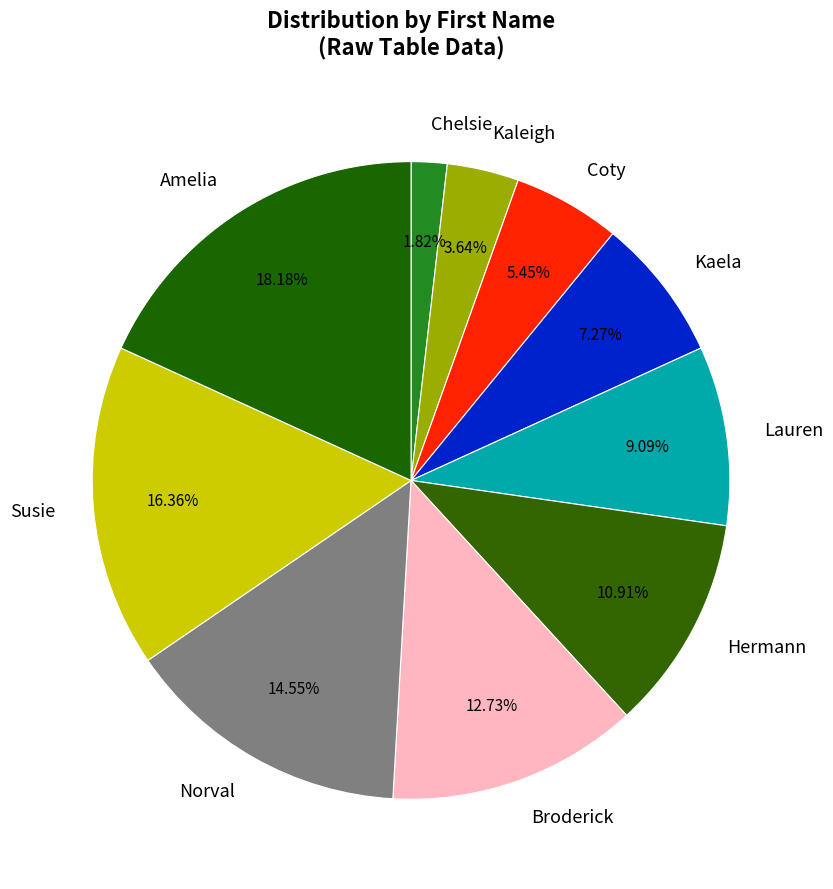

What percentage do Hermann and Broderick together represent?

23.6%